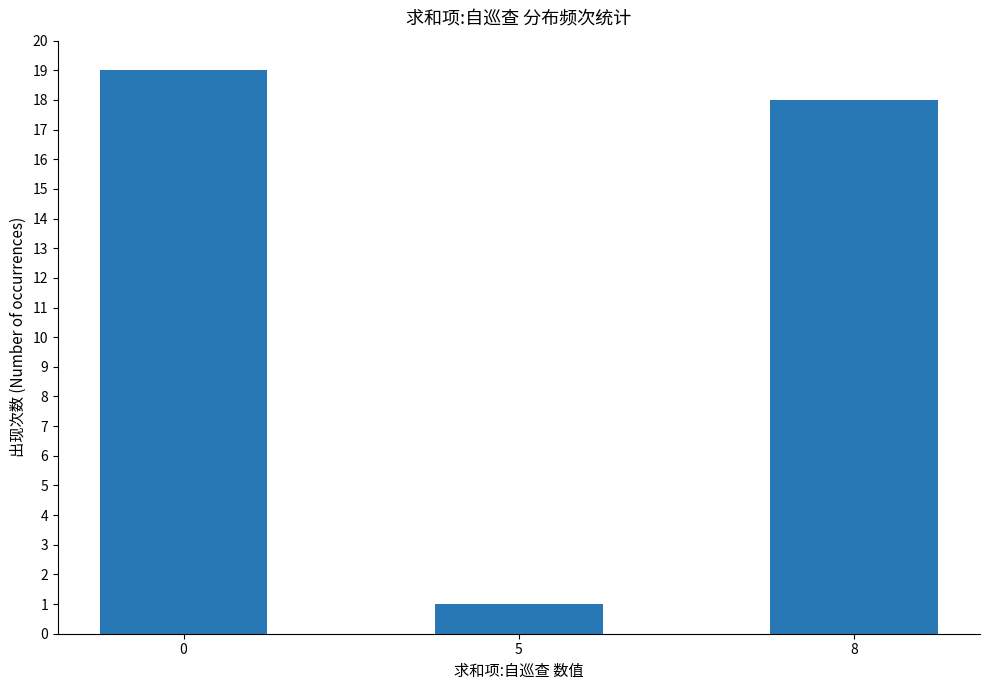

At which label is the value closest to 10?

8